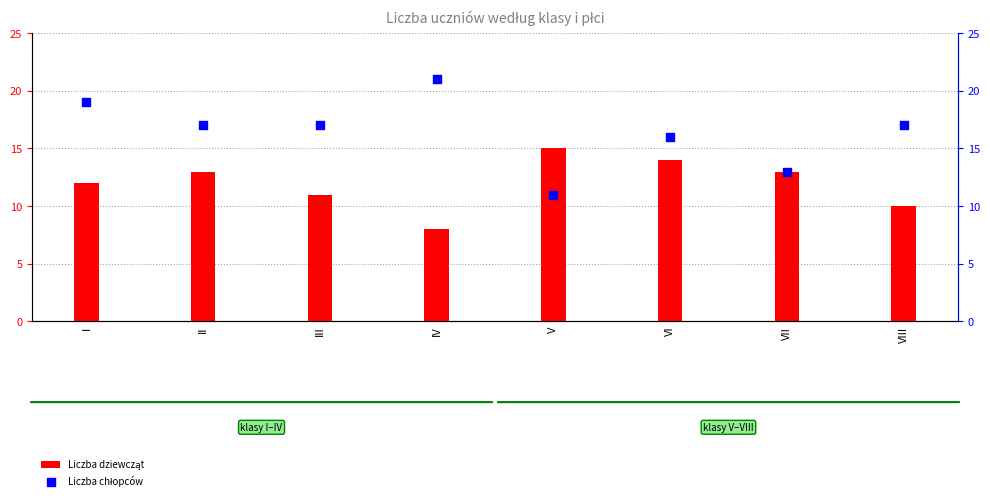

What is the total value across all series at VIII?

27